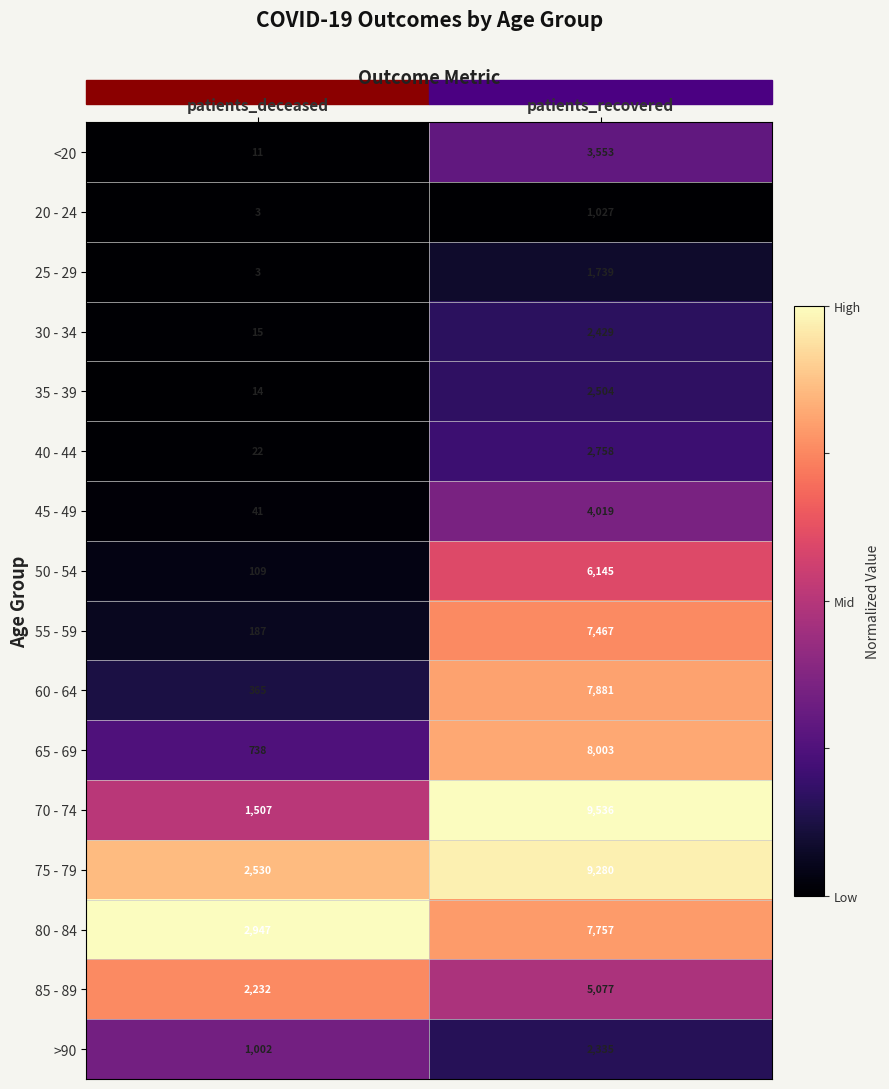

Where is 20 - 24 nearest to the value 515?

patients_deceased